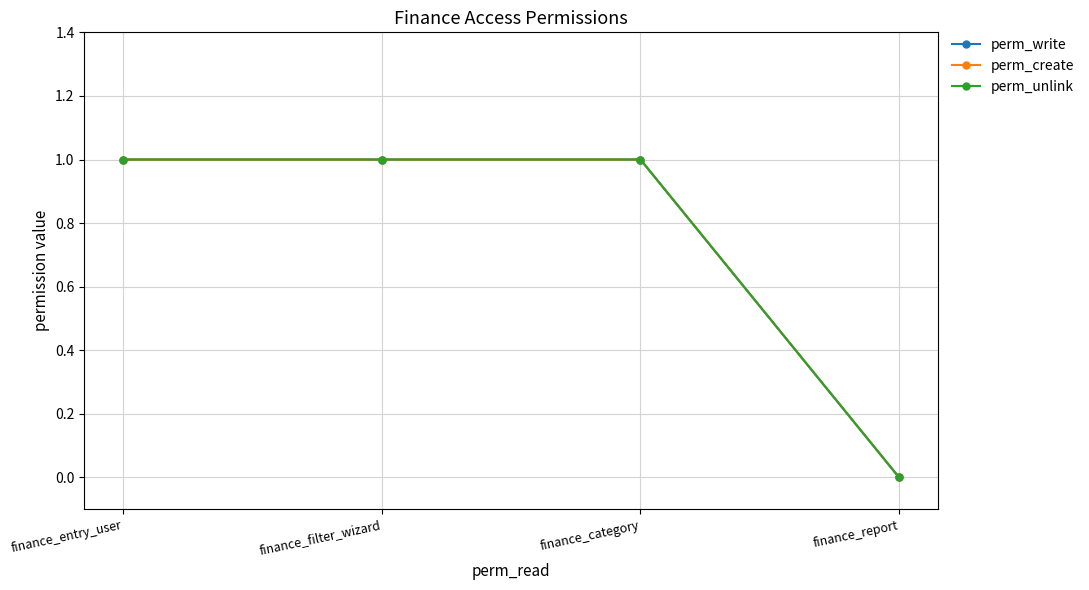

Is this an area chart (filled region under the line)?

No